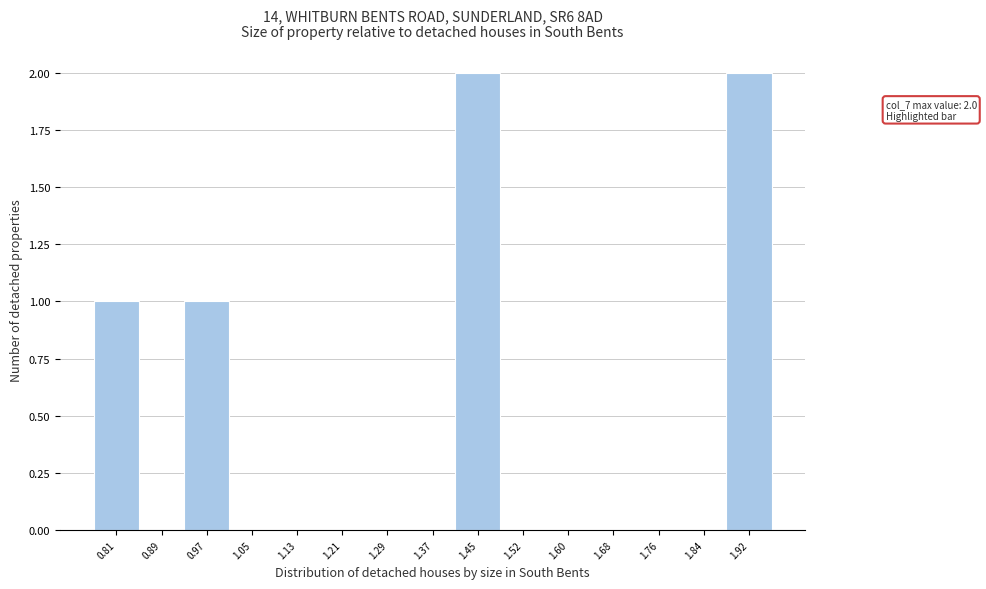

Reading left to right, transcribe all the data shown in this chart.

0.81=1	0.89=0	0.97=1	1.05=0	1.13=0	1.21=0	1.29=0	1.37=0	1.45=2	1.52=0	1.60=0	1.68=0	1.76=0	1.84=0	1.92=2